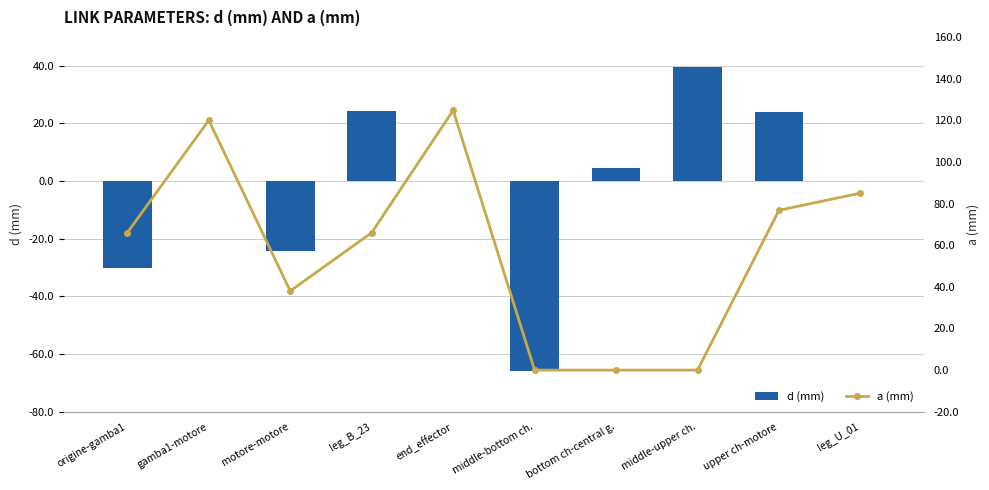

The a (mm) series shows 66.0 at leg_B_23. True or false?

True